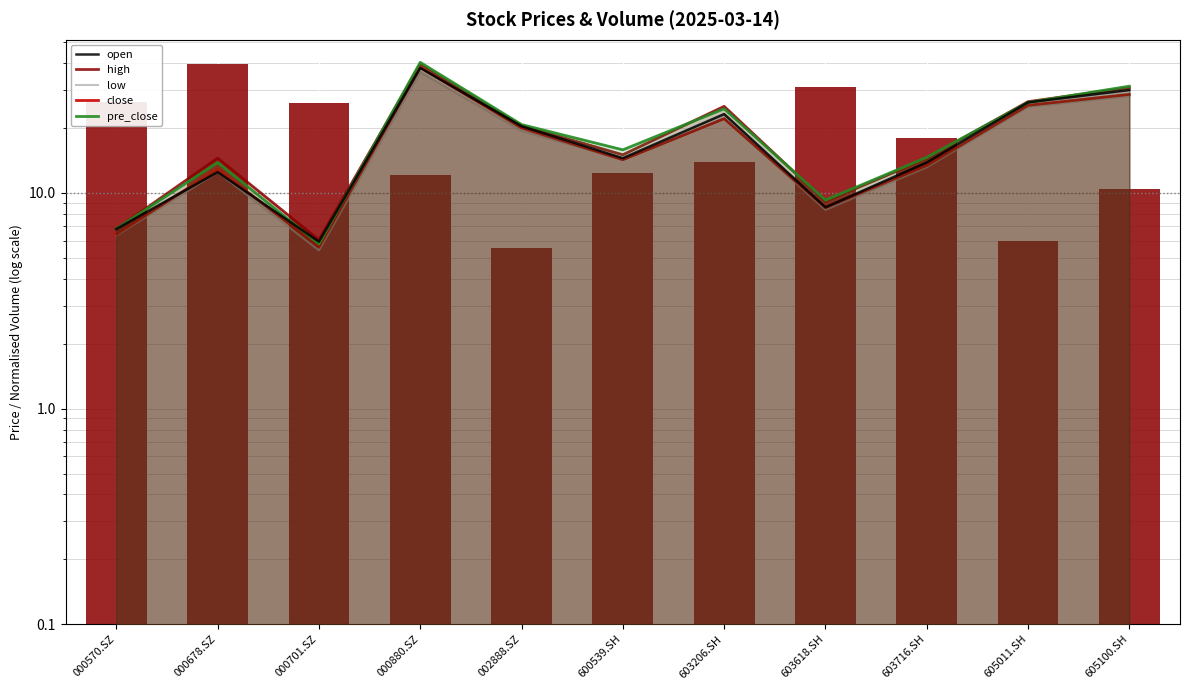

Reading left to right, what are all the values shown in this chart?

open: 6.8	12.5	5.9	38.0	20.4	14.5	23.2	8.6	13.8	26.3	30.0
high: 6.8	14.5	6.1	39.5	20.5	15.0	25.2	9.1	14.5	26.5	30.8
low: 6.4	12.5	5.4	36.3	19.4	14.3	22.1	8.3	13.2	25.1	28.1
close: 6.4	12.9	5.6	38.2	20.0	14.3	22.1	8.6	13.4	25.5	28.6
pre_close: 6.8	13.8	5.8	40.3	20.7	15.8	24.6	9.3	14.6	26.3	31.2